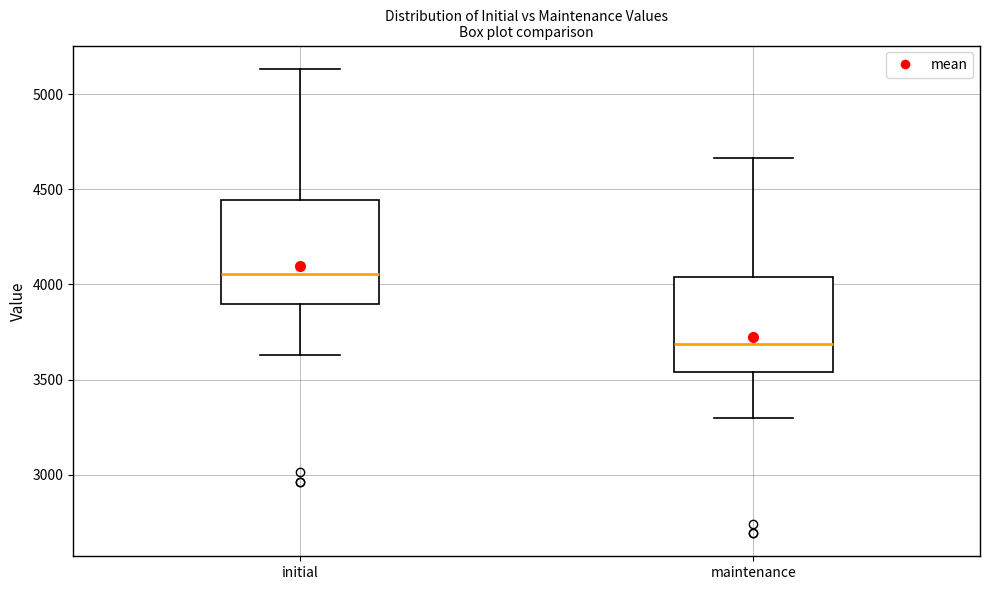

Where is the lower edge of the box for initial on the y-axis? The values are not printed on the chart, so give them approximately, as read against the axis.

3900